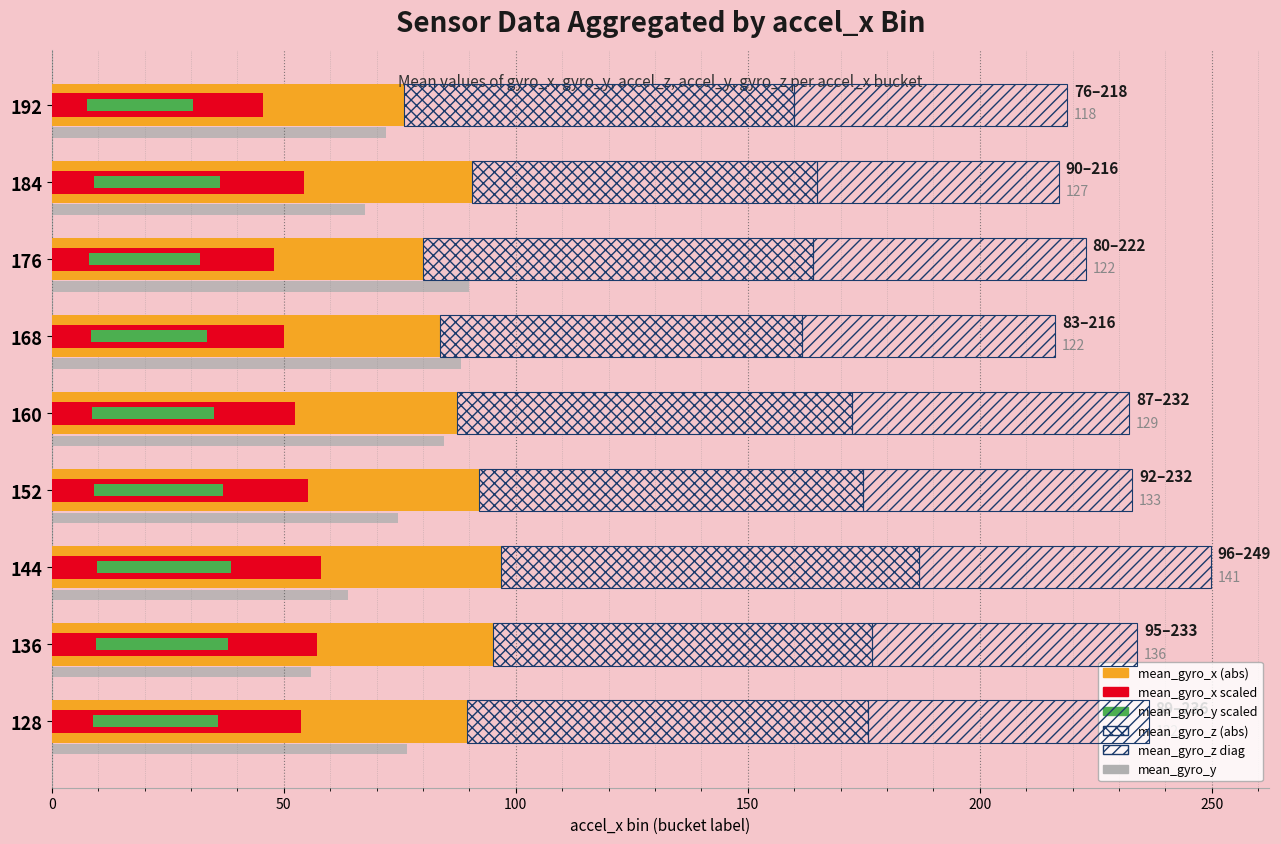

What is the spread (max minus min) of values at 152?

64.5